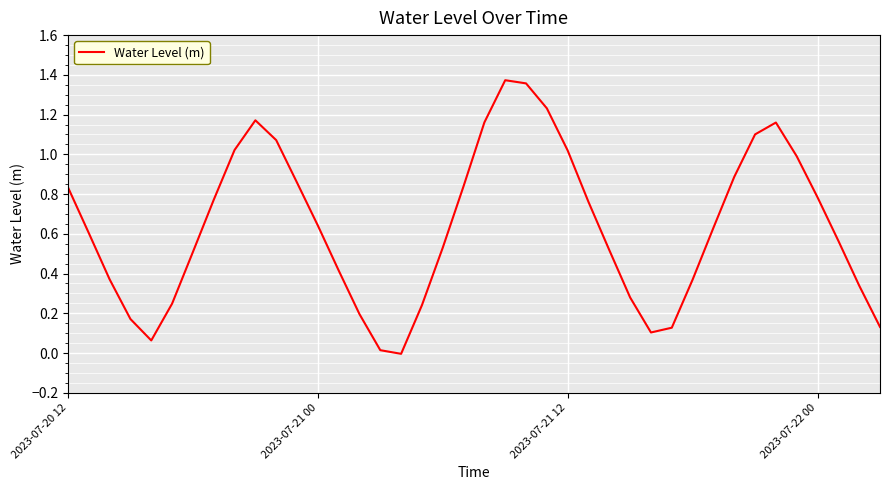

The value at 2023-07-20 12 is 1.5. True or false?

False